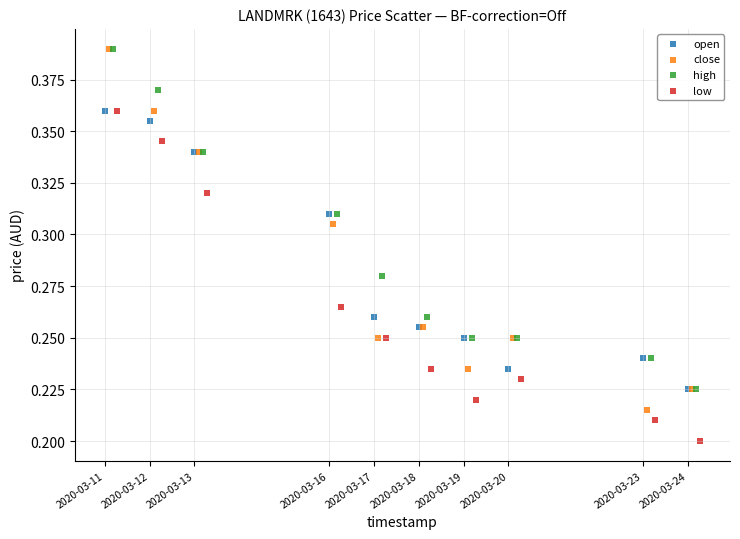

Which series has the widest spread of Y values?

close